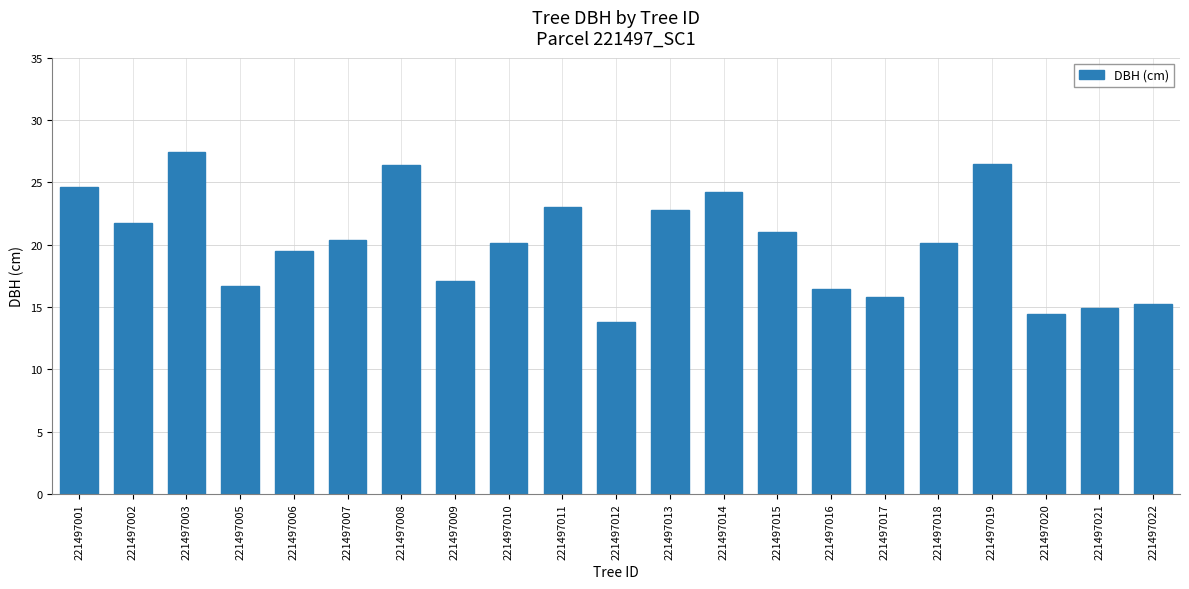

How many categories are shown in the chart?

21